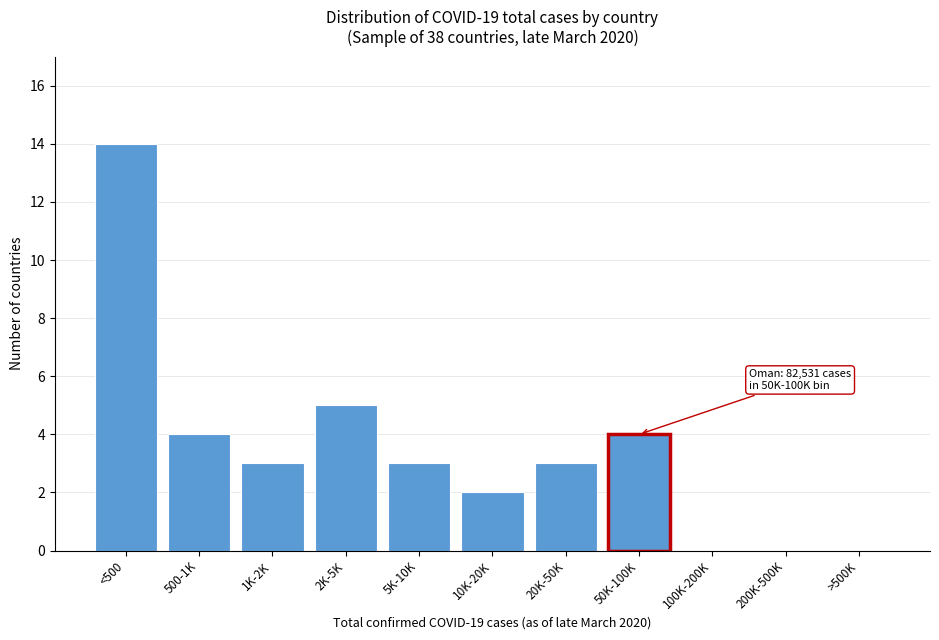

Reading left to right, what are all the values shown in this chart?

<500=14	500-1K=4	1K-2K=3	2K-5K=5	5K-10K=3	10K-20K=2	20K-50K=3	50K-100K=4	100K-200K=0	200K-500K=0	>500K=0